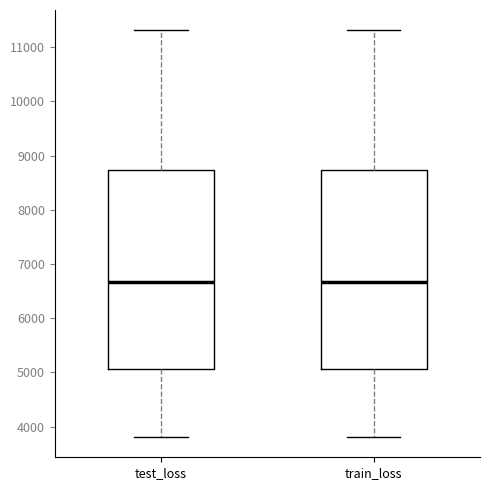

Where does the upper whisker of the box for test_loss end on the y-axis? The values are not printed on the chart, so give them approximately, as read against the axis.

11300